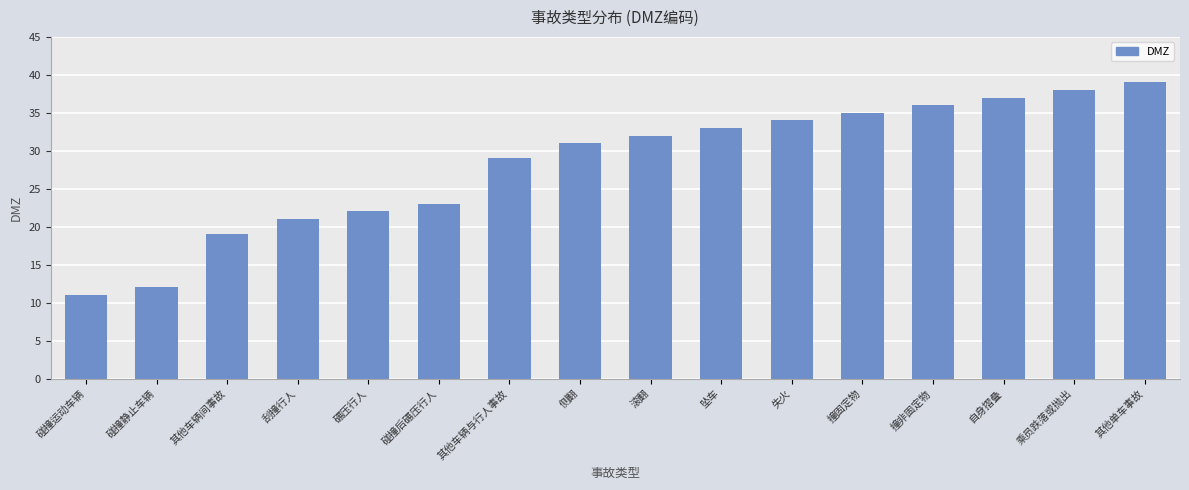

Reading left to right, transcribe all the data shown in this chart.

碰撞运动车辆=11	碰撞静止车辆=12	其他车辆间事故=19	刮撞行人=21	碾压行人=22	碰撞后碾压行人=23	其他车辆与行人事故=29	侧翻=31	滚翻=32	坠车=33	失火=34	撞固定物=35	撞非固定物=36	自身摺叠=37	乘员跌落或抛出=38	其他单车事故=39